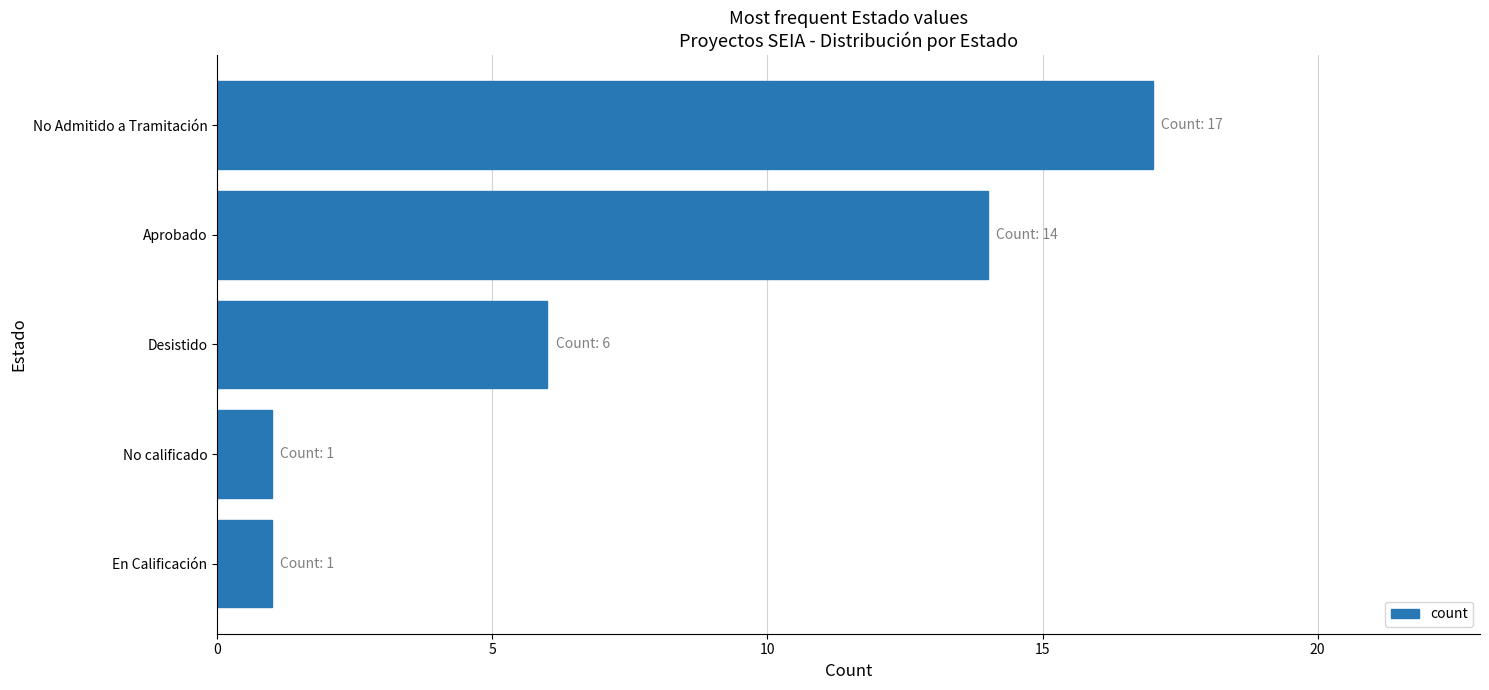

What is the average value?

8